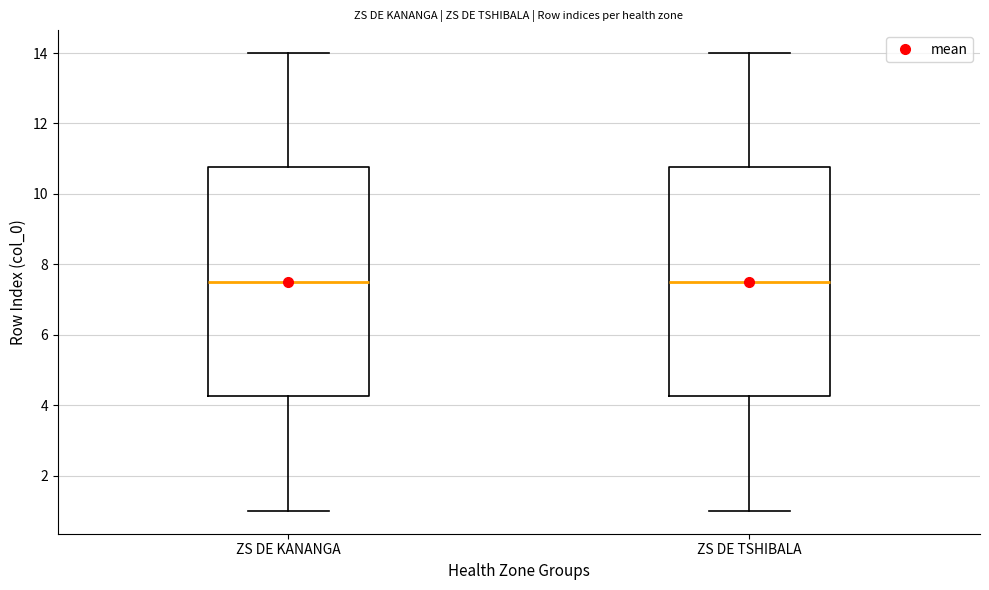

Reading left to right, transcribe this box plot: for each box, give where its median line is, the range the box spans, and where its two whiskers end, as read against the y-axis. The values are not printed on the chart, so give them approximately, as read against the axis.

ZS DE KANANGA: median 7.6, box 4.2 to 10.8, whiskers 1.0 to 14.0
ZS DE TSHIBALA: median 7.6, box 4.2 to 10.8, whiskers 1.0 to 14.0